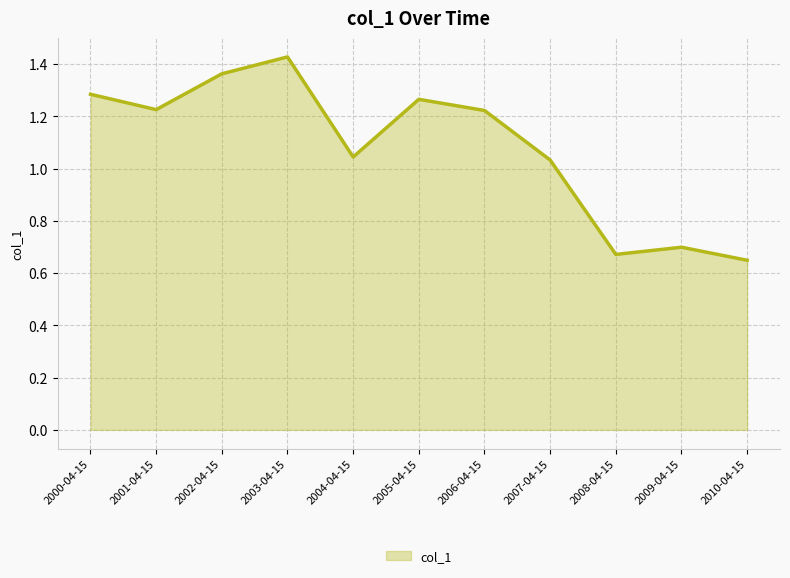

Which label corresponds to the largest value in the chart?

2003-04-15